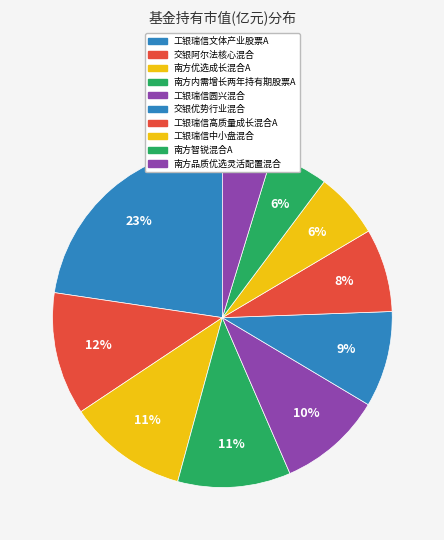

The 工银瑞信高质量成长混合A slice represents 8% of the pie. True or false?

True